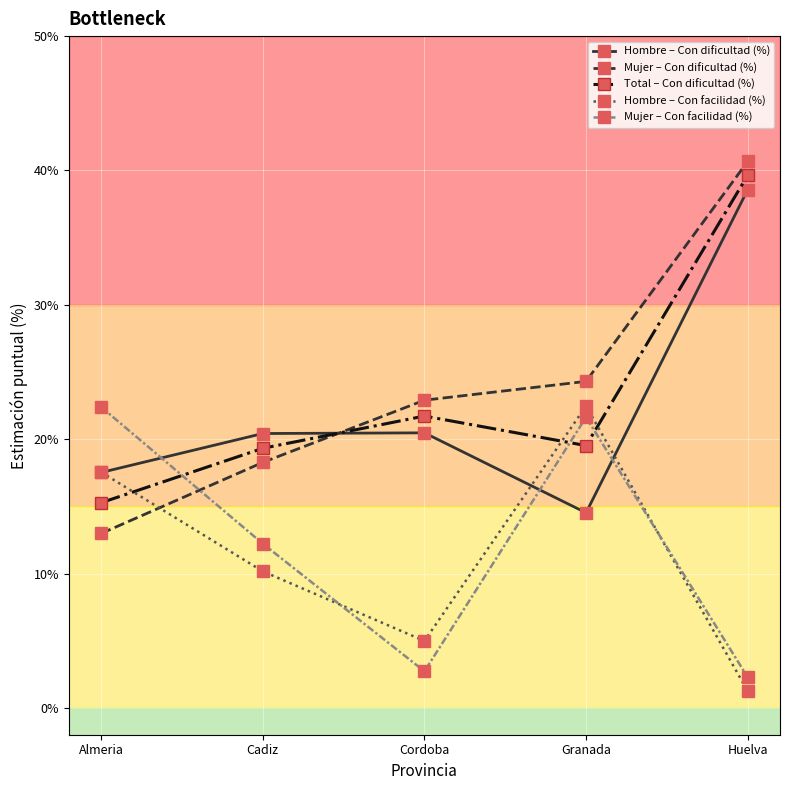

How many times do Hombre – Con dificultad (%) and Total – Con dificultad (%) cross each other?

1